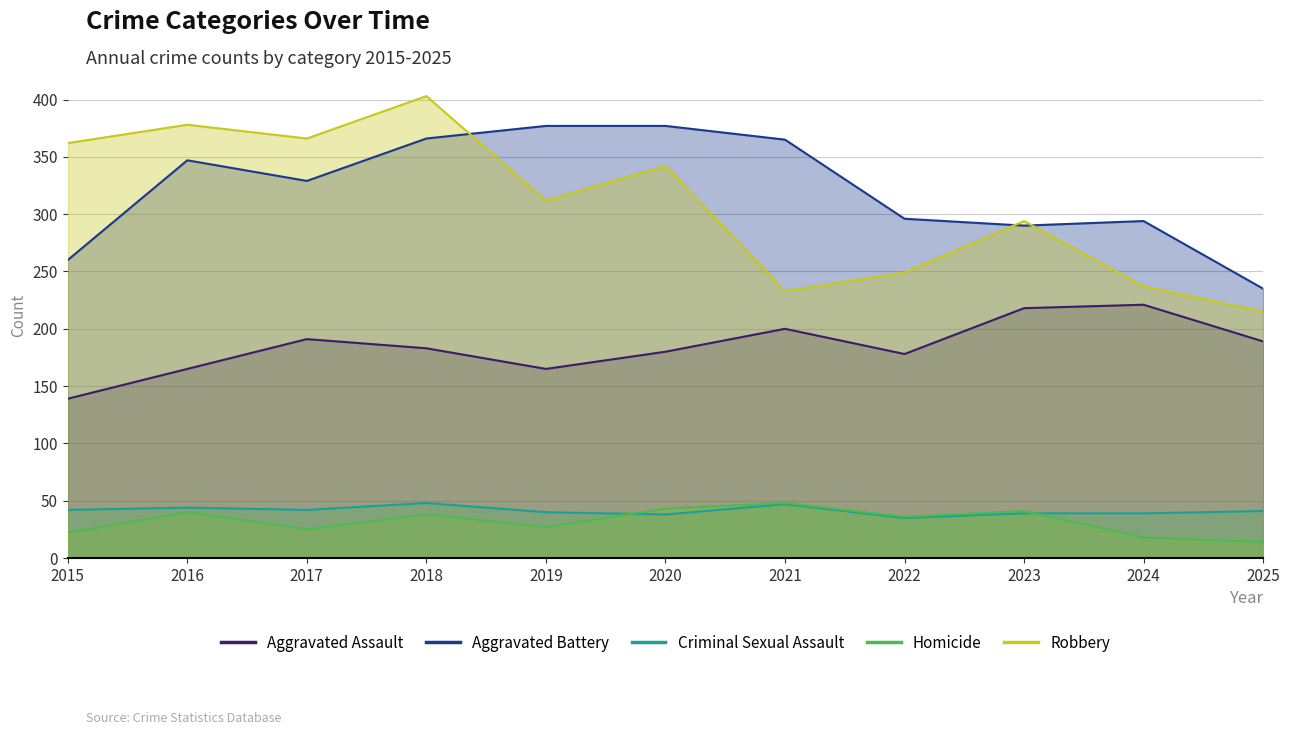

Reading left to right, list all the values displayed in this chart.

Aggravated Assault: 2015=139	2016=165	2017=191	2018=183	2019=165	2020=180	2021=200	2022=178	2023=218	2024=221	2025=189
Aggravated Battery: 2015=260	2016=347	2017=329	2018=366	2019=377	2020=377	2021=365	2022=296	2023=290	2024=294	2025=235
Criminal Sexual Assault: 2015=42	2016=44	2017=42	2018=48	2019=40	2020=38	2021=47	2022=35	2023=39	2024=39	2025=41
Homicide: 2015=22	2016=40	2017=25	2018=38	2019=27	2020=43	2021=48	2022=36	2023=41	2024=18	2025=14
Robbery: 2015=362	2016=378	2017=366	2018=403	2019=312	2020=342	2021=233	2022=249	2023=294	2024=237	2025=215